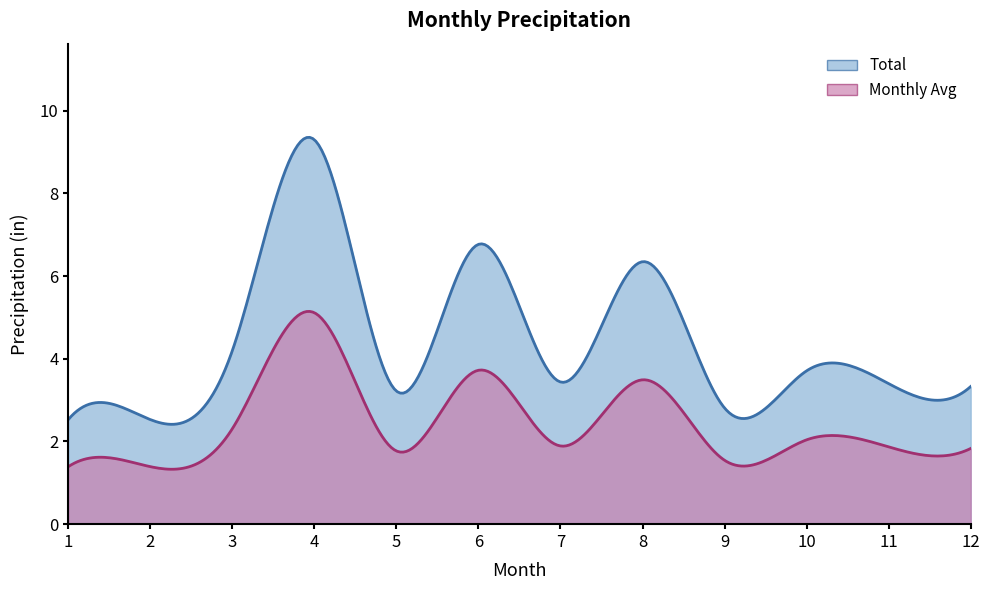

Rank the categories by value from highest to lowest.

4, 6, 8, 3, 10, 7, 11, 12, 5, 9, 1, 2